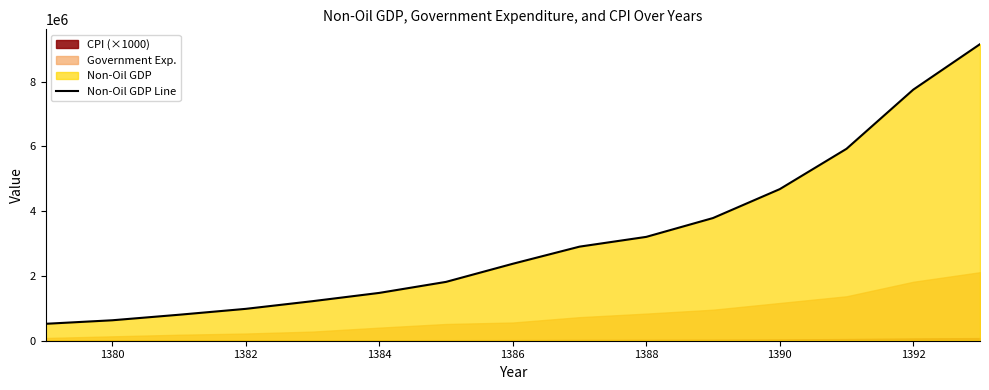

The value of Non-Oil GDP Line at 1390 is 4681405.8. True or false?

True